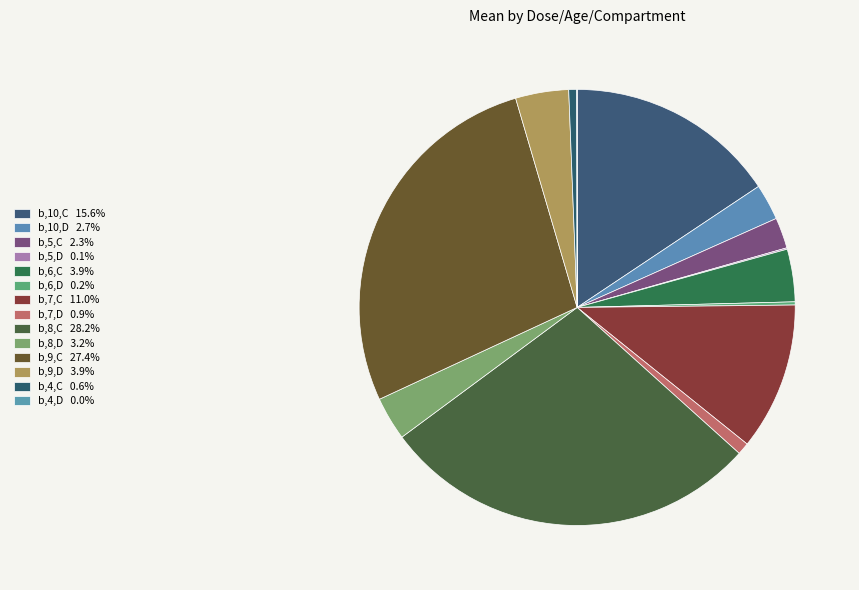

Rank the categories by value from lowest to highest.

b,4,D, b,5,D, b,6,D, b,4,C, b,7,D, b,5,C, b,10,D, b,8,D, b,6,C, b,9,D, b,7,C, b,10,C, b,9,C, b,8,C